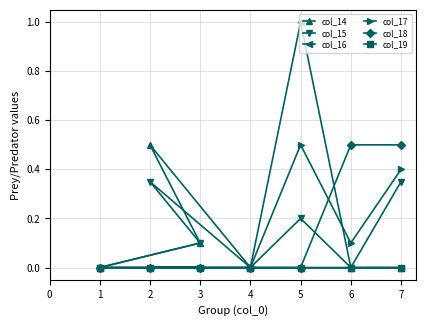

True or false: col_17 and col_19 intersect in this chart.

False